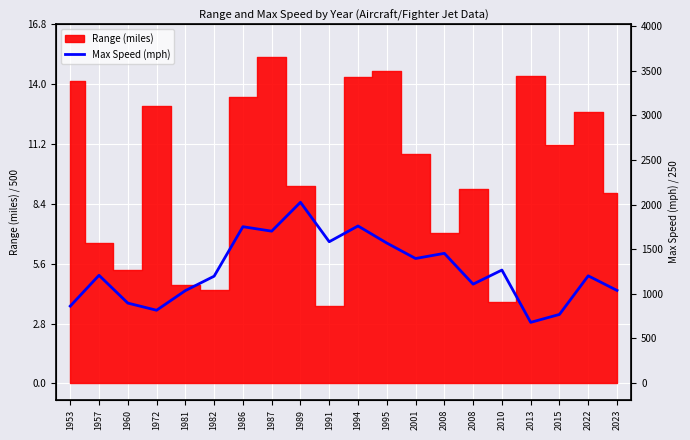

How many data points are less than 5?

8